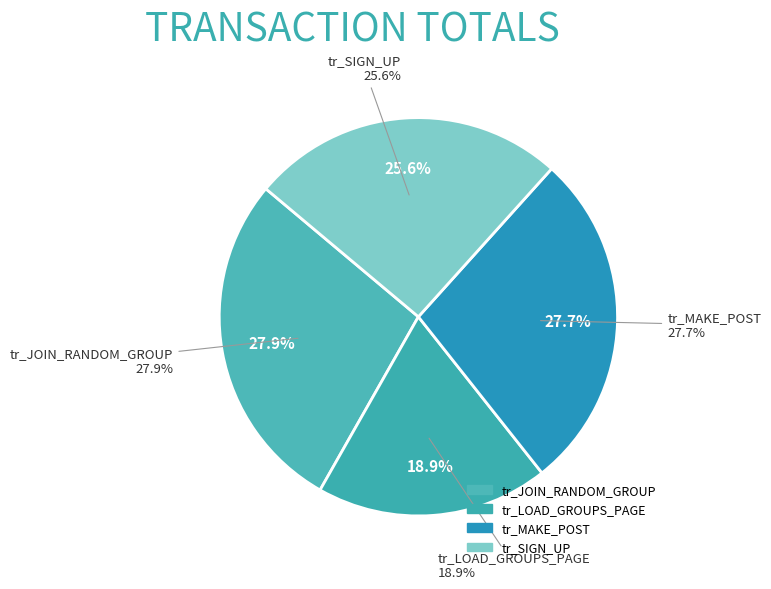

Is there any slice that represents more than half of the pie?

No